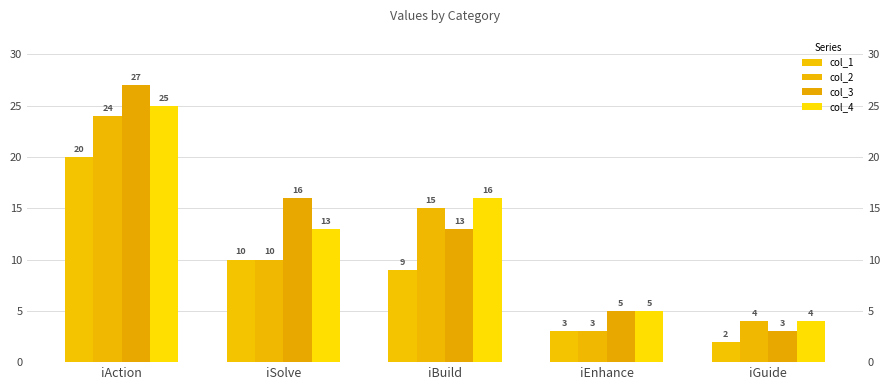

Reading left to right, what are all the values shown in this chart?

col_1: iAction=20	iSolve=10	iBuild=9	iEnhance=3	iGuide=2
col_2: iAction=24	iSolve=10	iBuild=15	iEnhance=3	iGuide=4
col_3: iAction=27	iSolve=16	iBuild=13	iEnhance=5	iGuide=3
col_4: iAction=25	iSolve=13	iBuild=16	iEnhance=5	iGuide=4